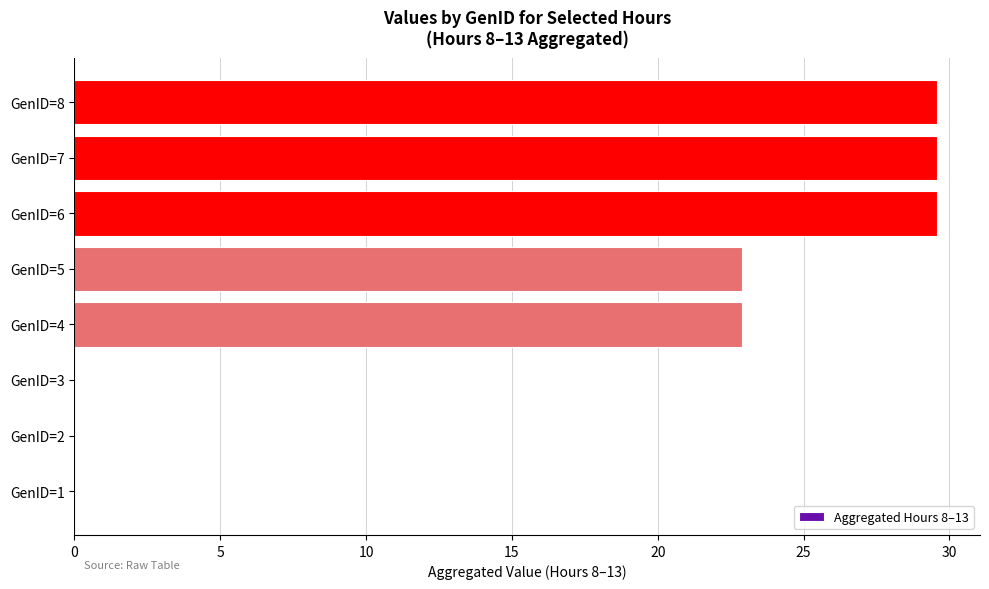

What is the change in value from GenID=1 to GenID=5?

+22.9